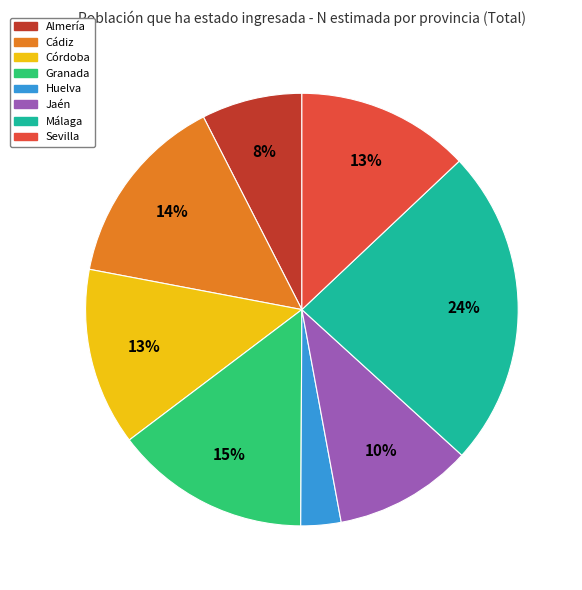

Is there any slice that represents more than half of the pie?

No